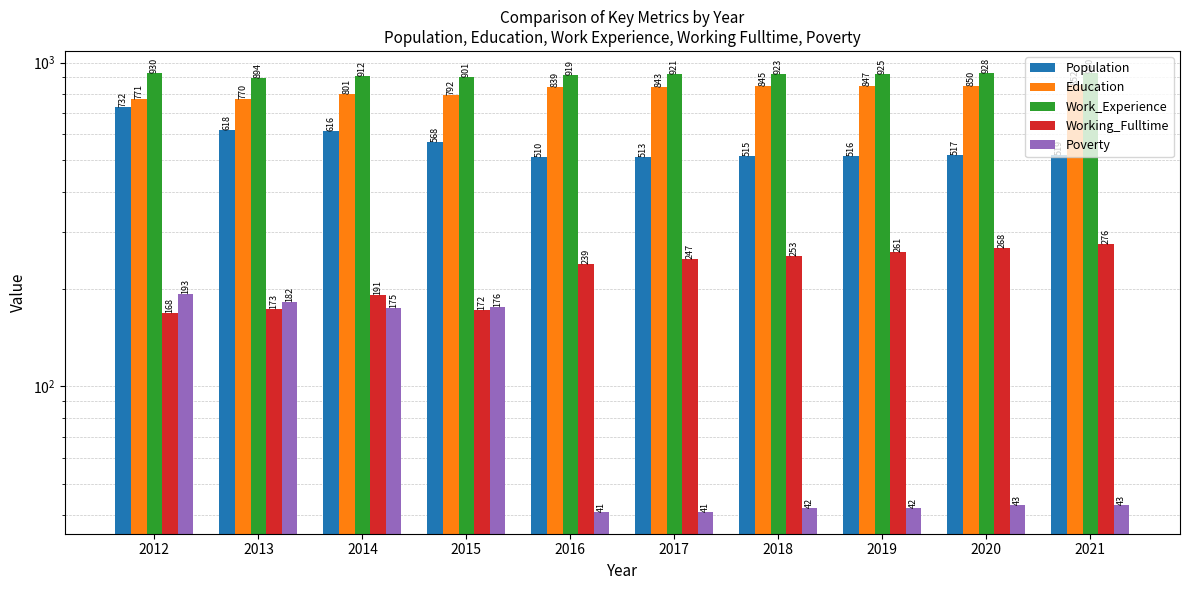

At which category does the chart reach its peak across all series?

2012